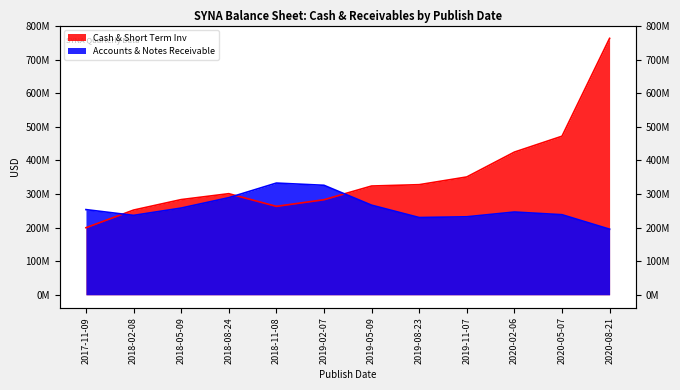

Is the value of Accounts & Notes Receivable at 2020-02-06 greater than the value of Cash & Short Term Inv at 2019-08-23?

No